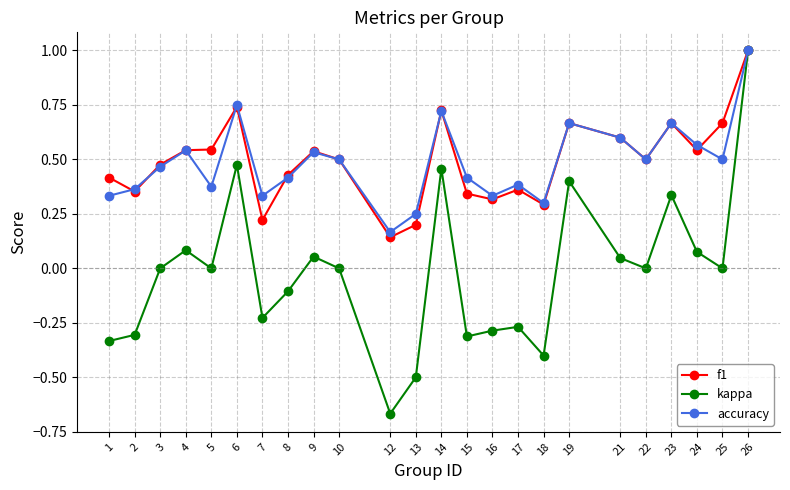

Which category has the highest value across all series?

26